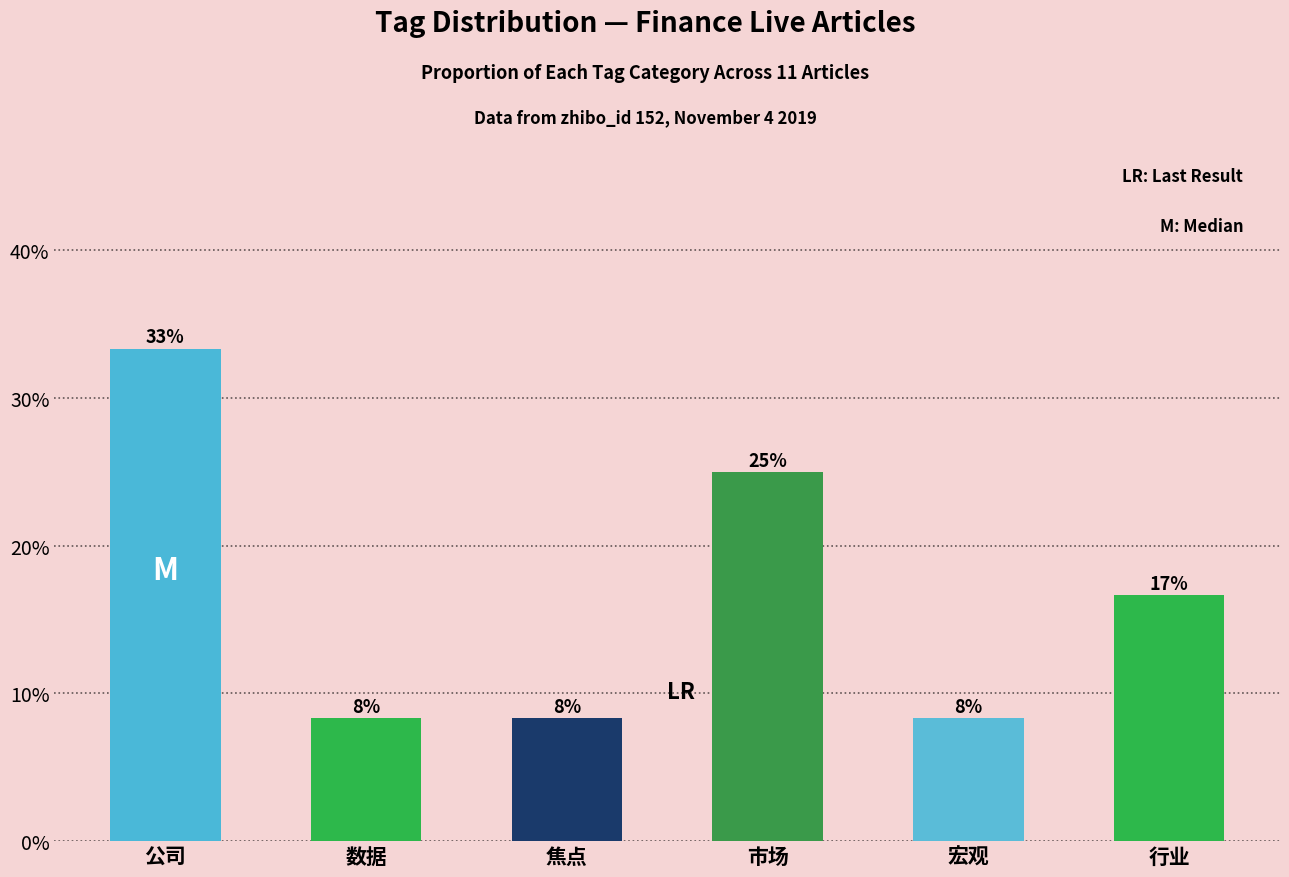

How many bars are there in total?

6